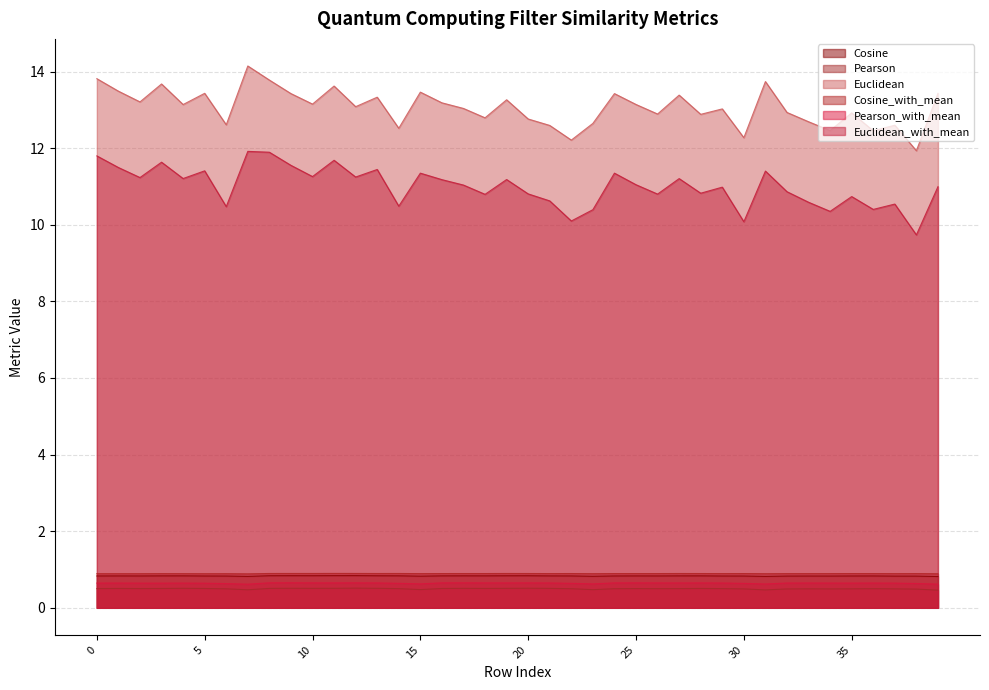

What is the sum of all Cosine values?

33.3